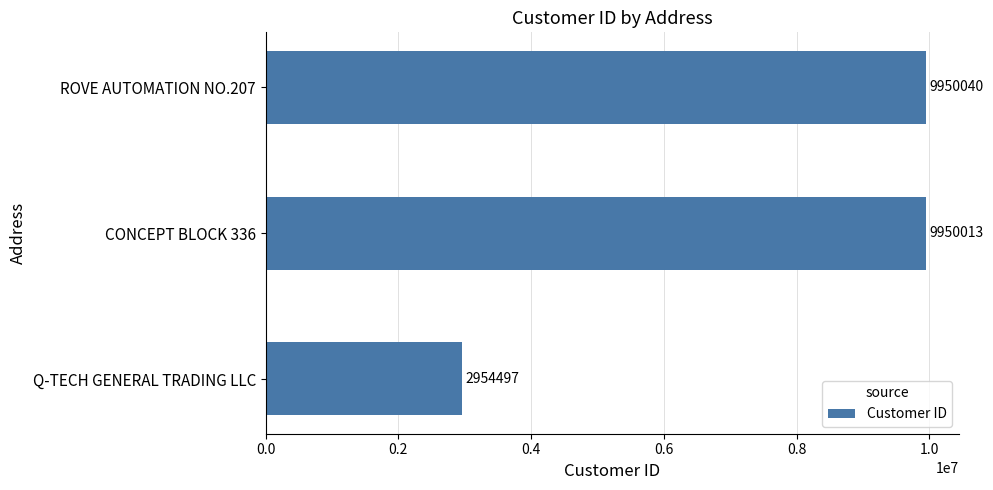

What is the sum of the values at CONCEPT BLOCK 336 and Q-TECH GENERAL TRADING LLC?

12904510